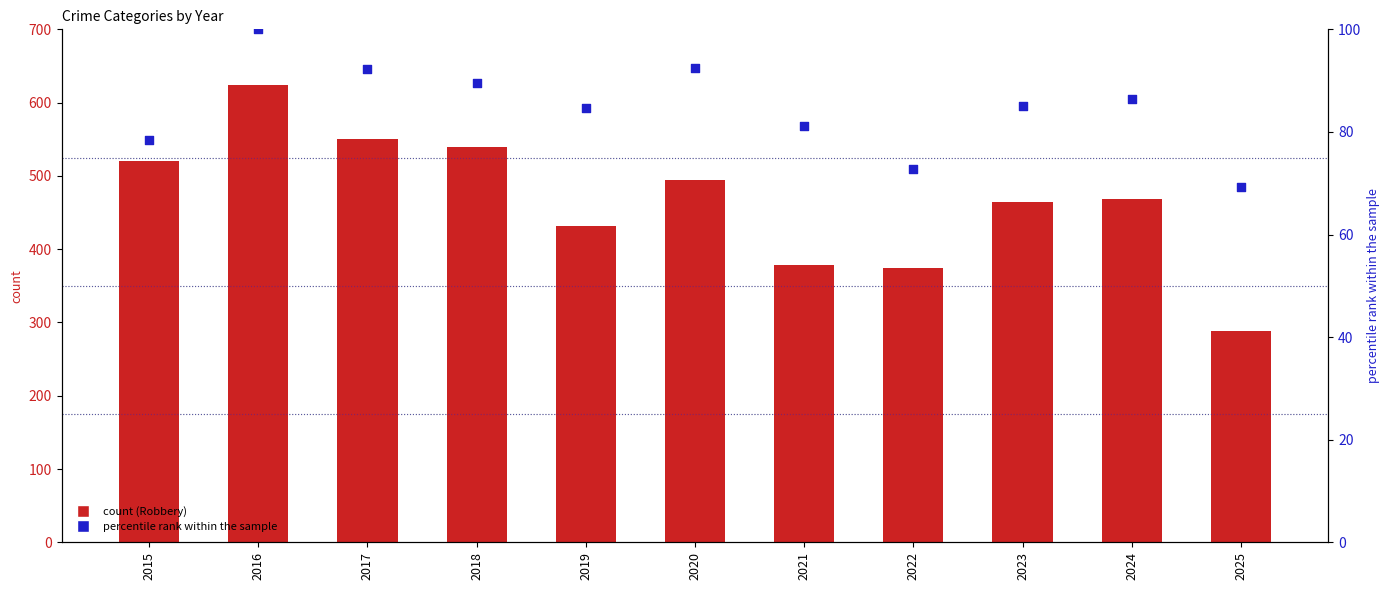

Which series reaches the minimum Y coordinate?

percentile rank within the sample